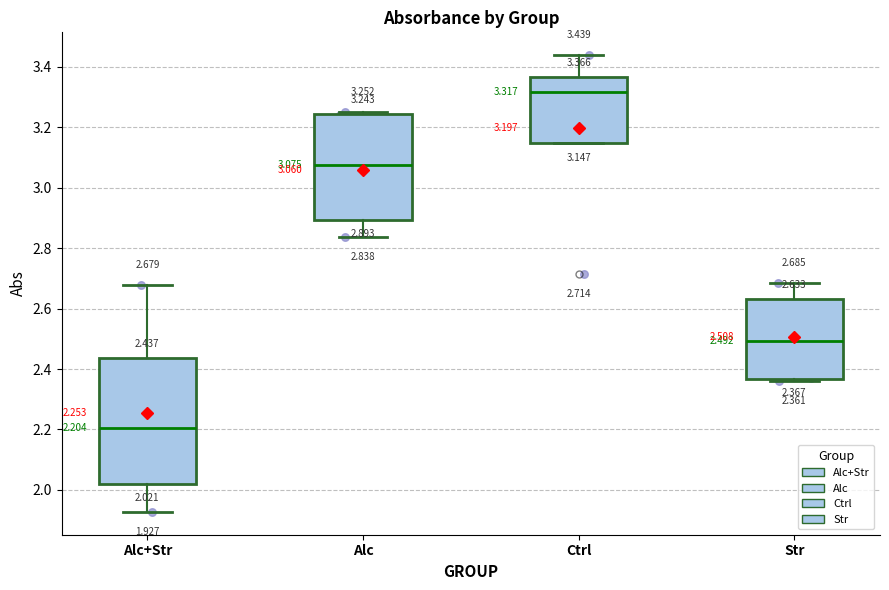

Comparing the boxes themselves (not the whiskers), which one is the tallest?

Alc+Str